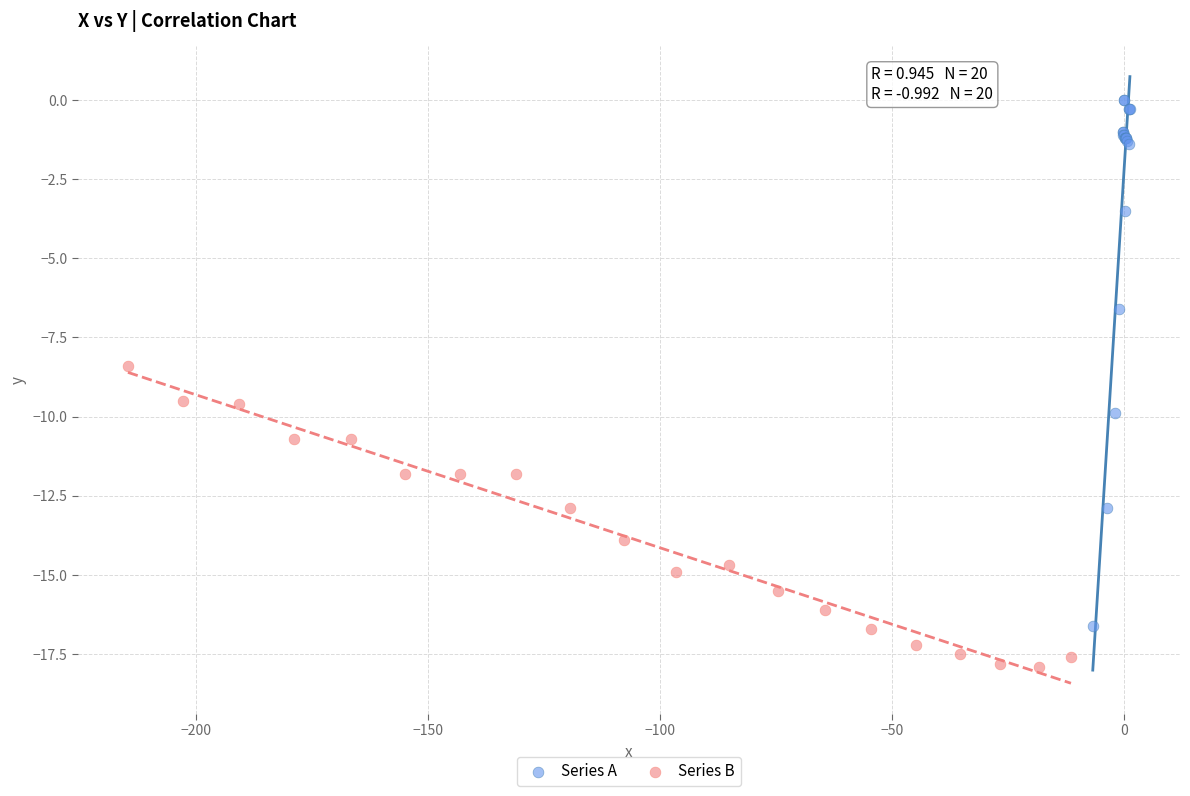

Which series contains the lowest Y value?

Series B